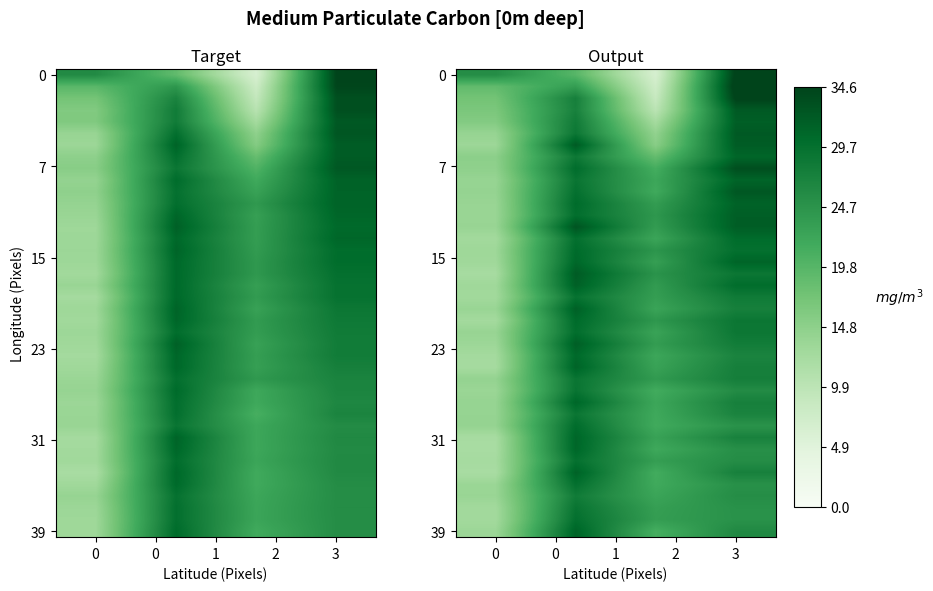

What is the maximum value shown in the chart?

35.7